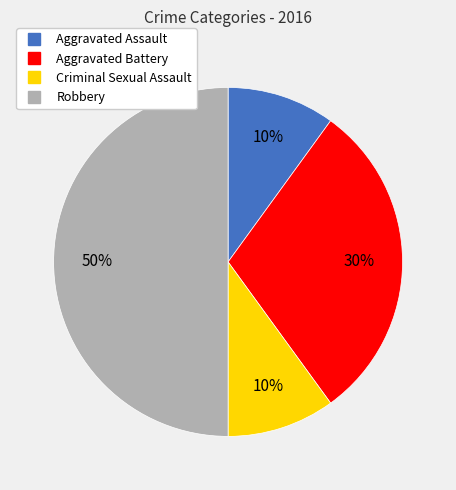

Which category has the biggest portion of the pie?

Robbery